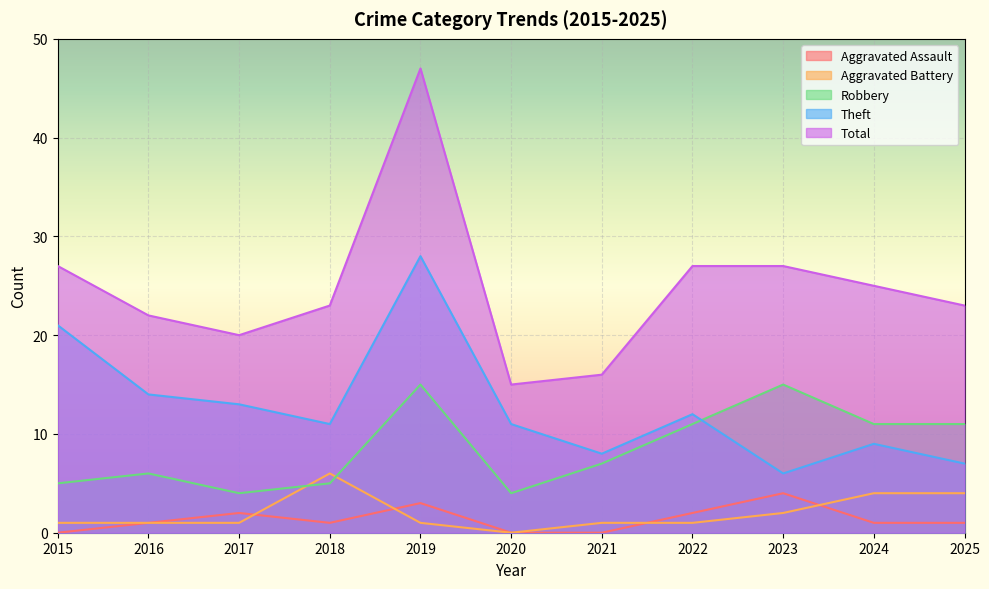

What is the sum of the Total values at 2017 and 2023?

47